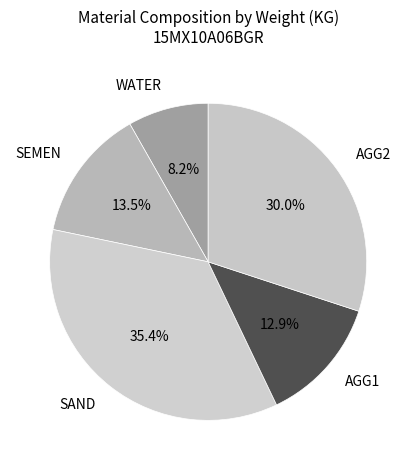

Which slice is the largest?

SAND